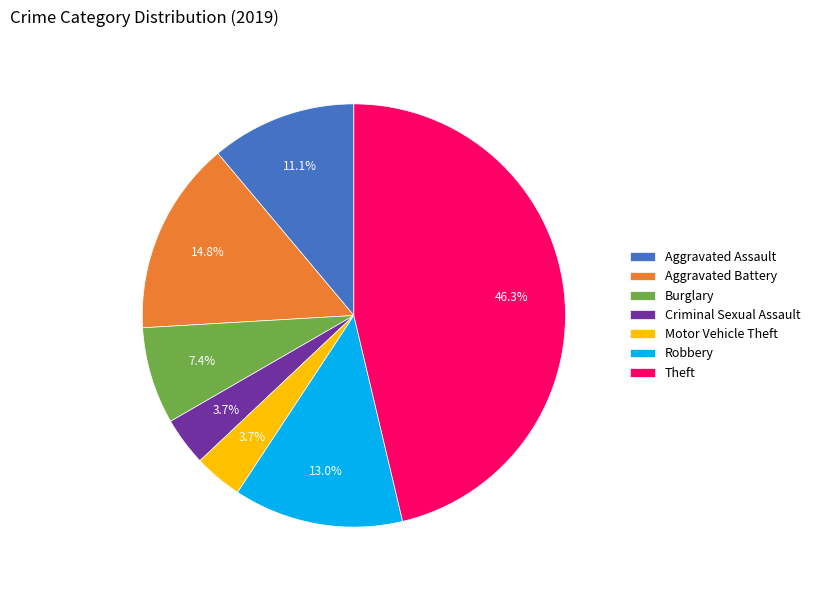

Is it true that Burglary is 7% of the pie?

True